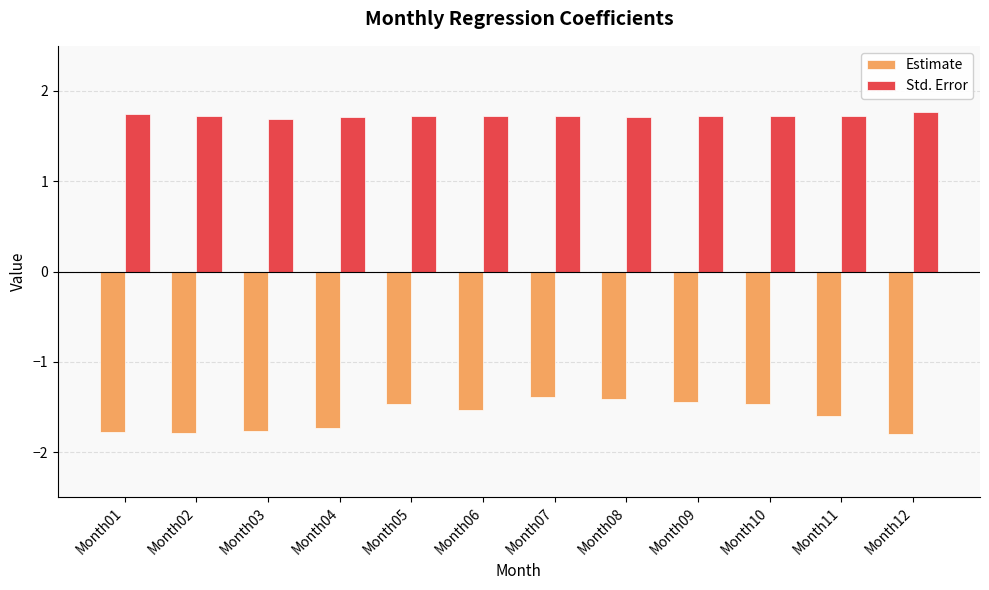

What are all the series names shown in the legend?

Estimate, Std. Error